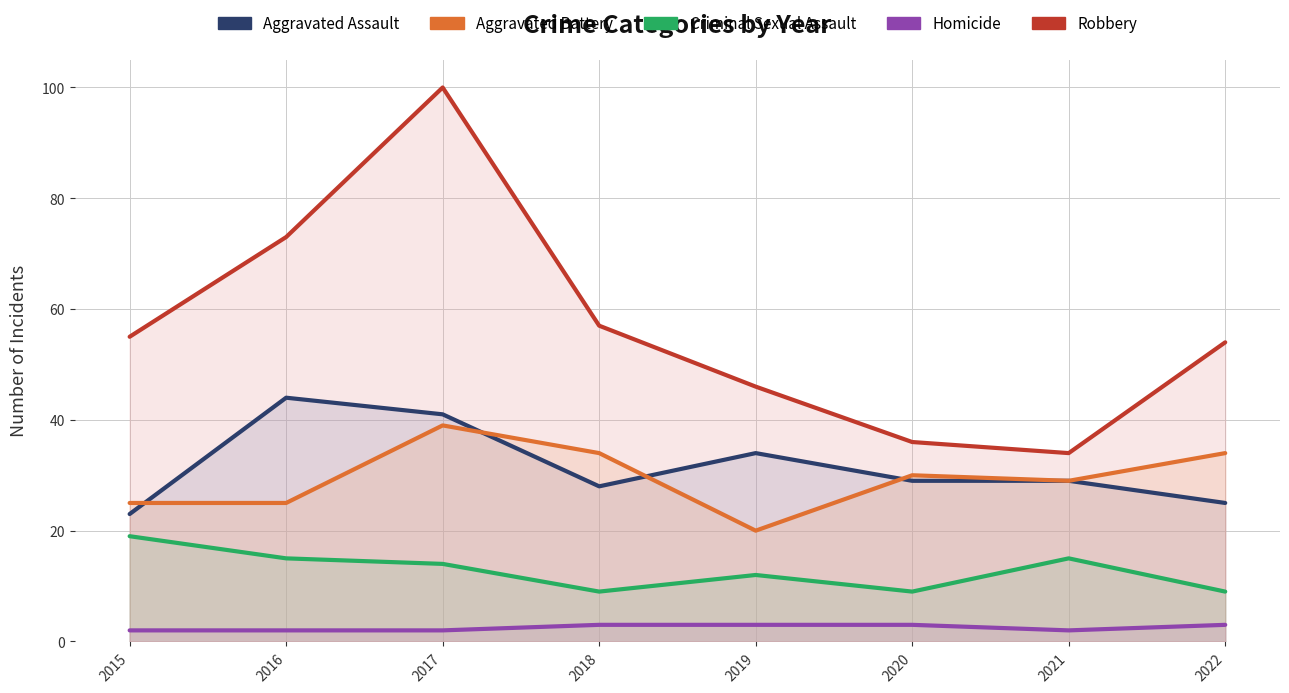

Is the value of Aggravated Assault at 2022 greater than the value of Homicide at 2019?

Yes